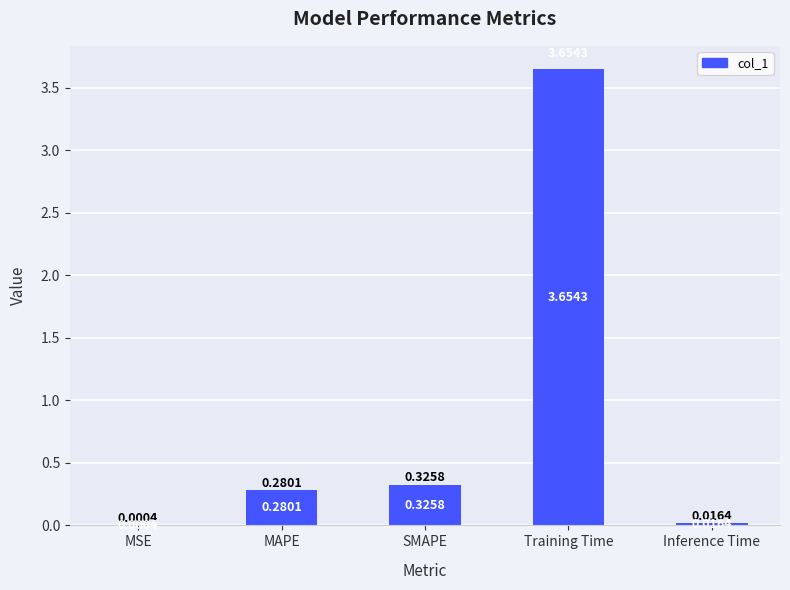

At which category does the chart reach its peak across all series?

Training Time